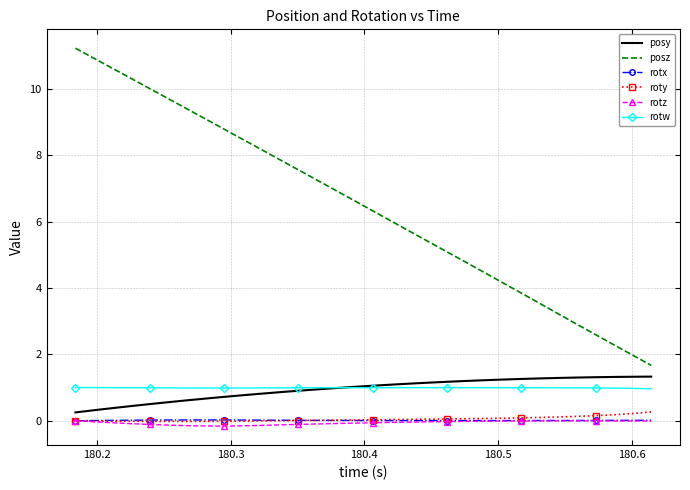

What is the maximum value for rotw?

1.0